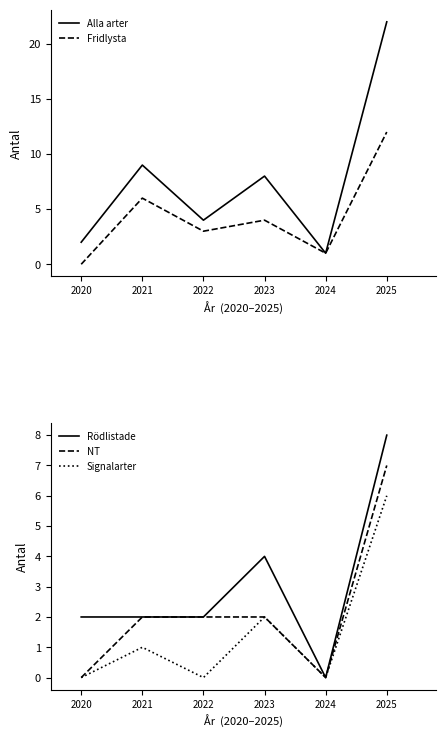

How many data points in Signalarter are above 1?

2